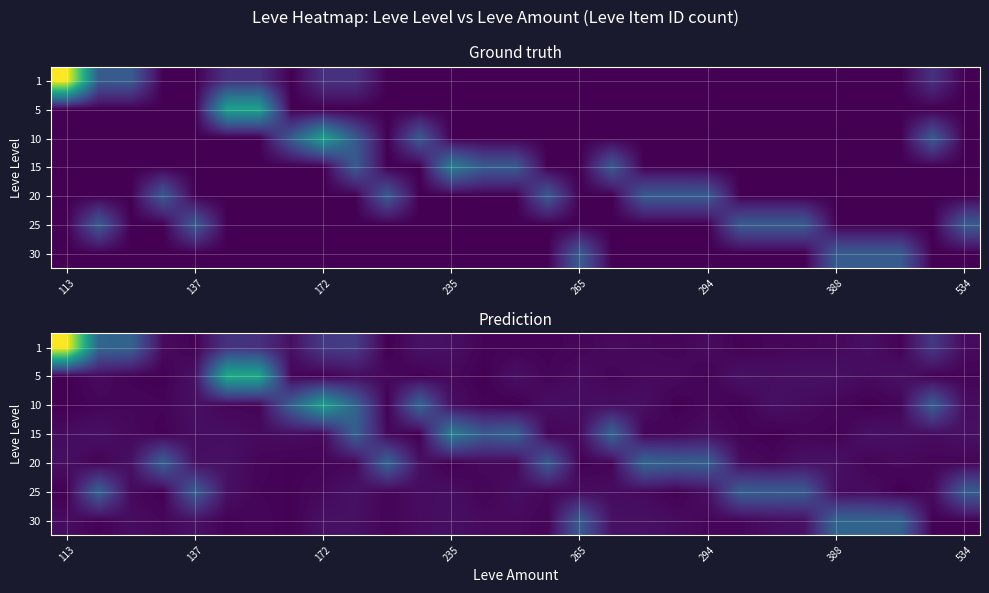

At how many categories does at least one series exceed 4?

1